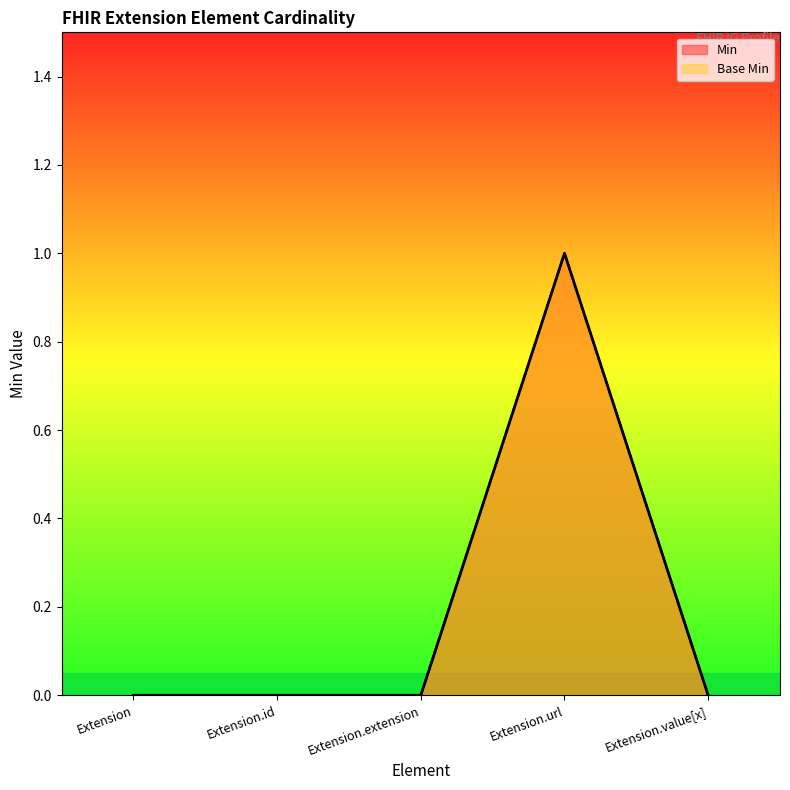

At which category does Base Min reach its first local peak?

Extension.url